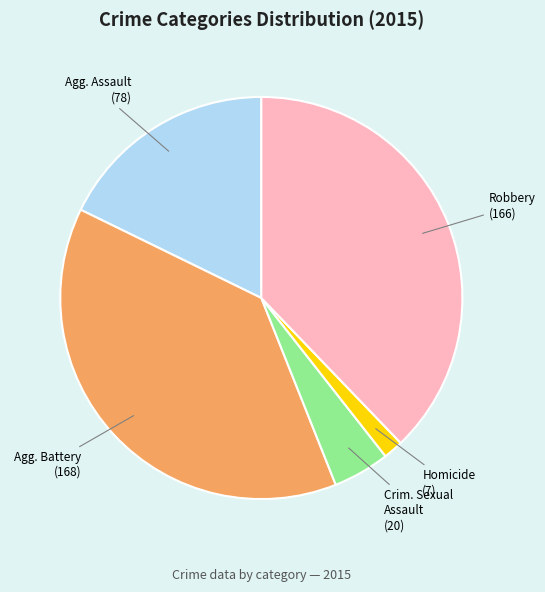

Is there any slice that represents more than half of the pie?

No